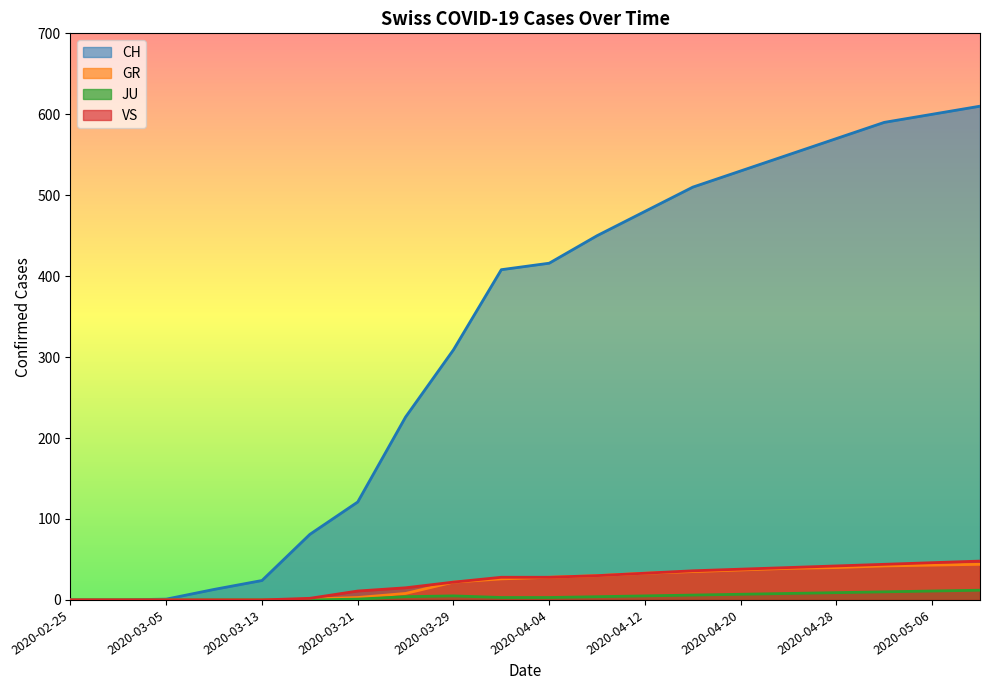

The value of JU at 2020-03-25 is 1. True or false?

False